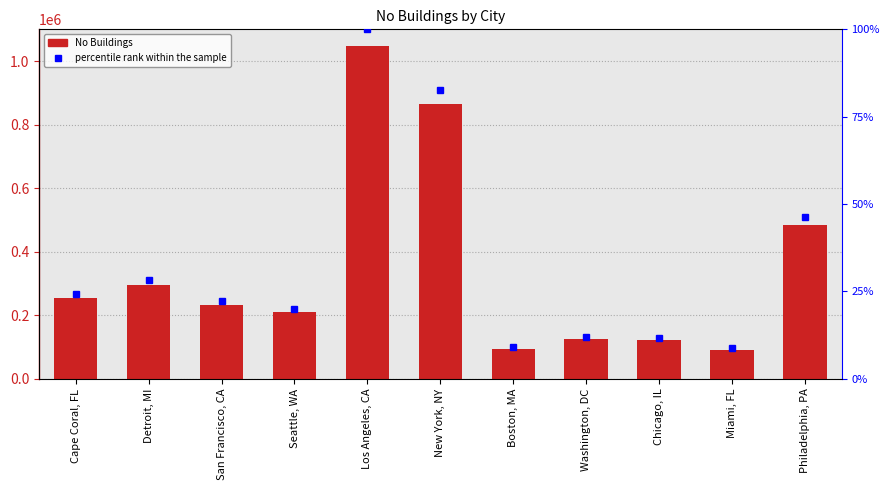

What is the ratio of the value at Boston, MA to the value at Detroit, MI?

0.3